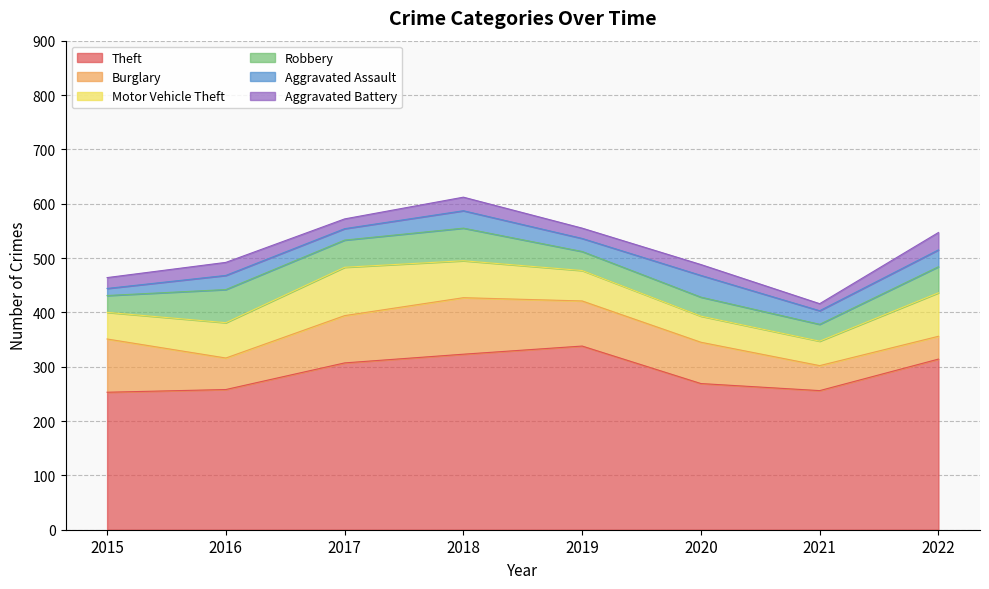

Is it true that Aggravated Assault equals 54 at 2020?

False